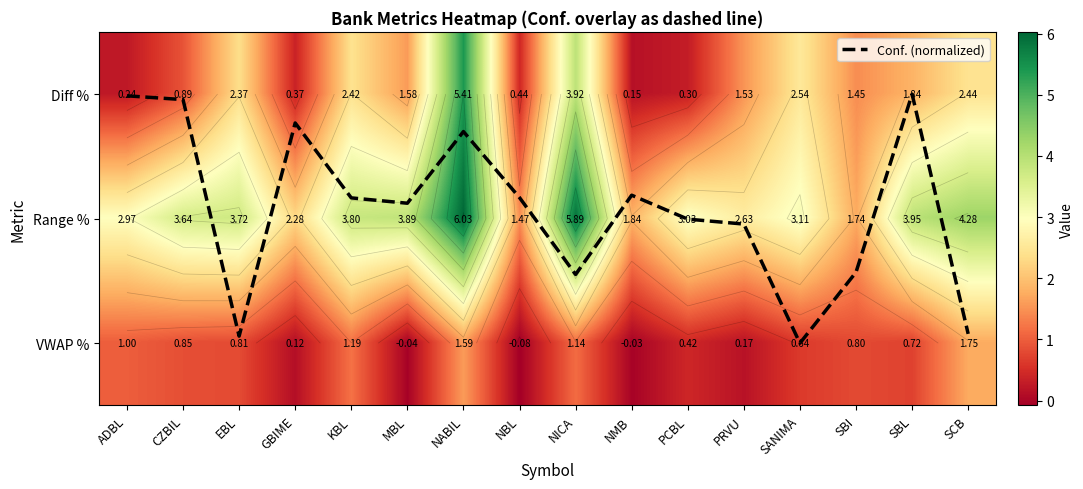

What is the sum of the Diff % values at NABIL and SANIMA?

8.0